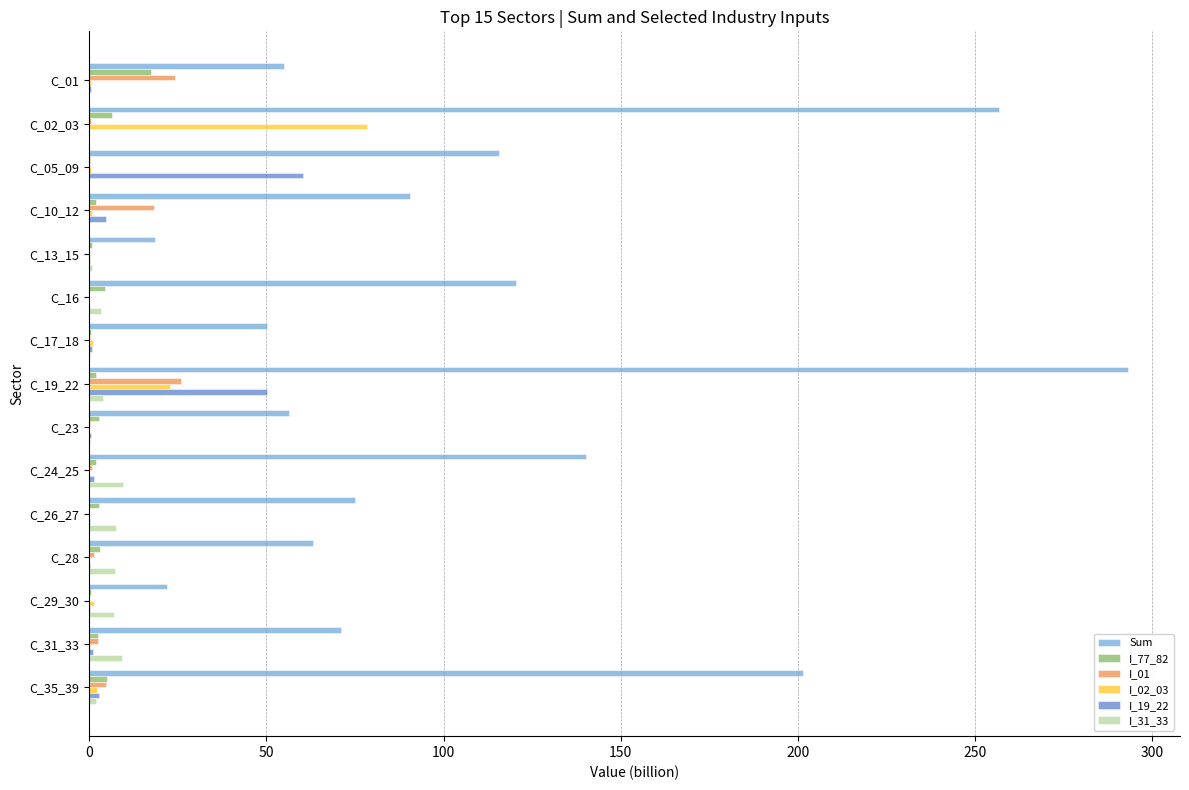

Between C_02_03 and C_05_09, which series saw the biggest shift?

Sum